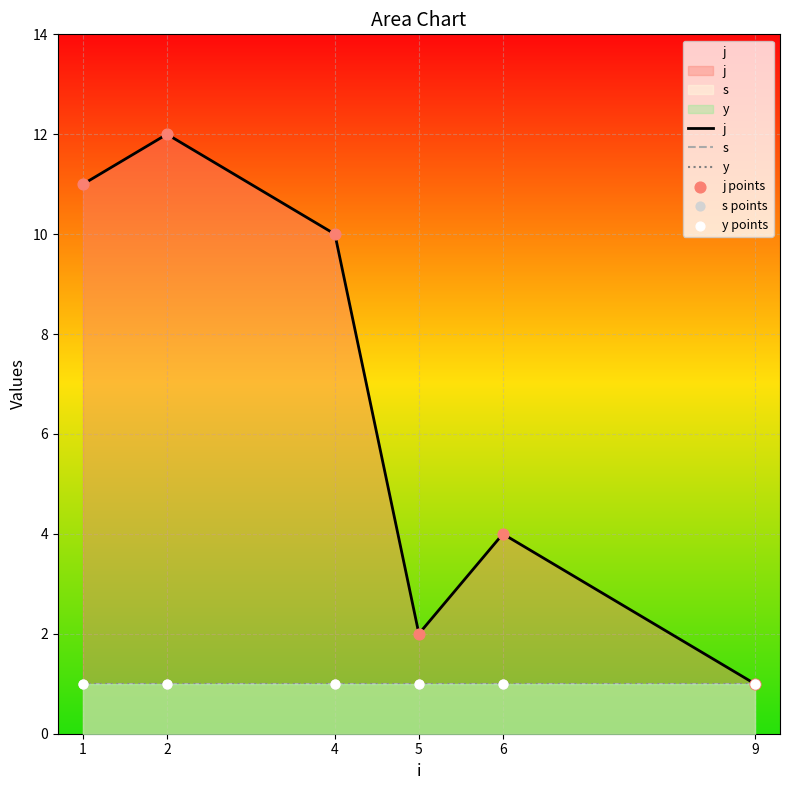

At which category is the sum across all series the highest?

2